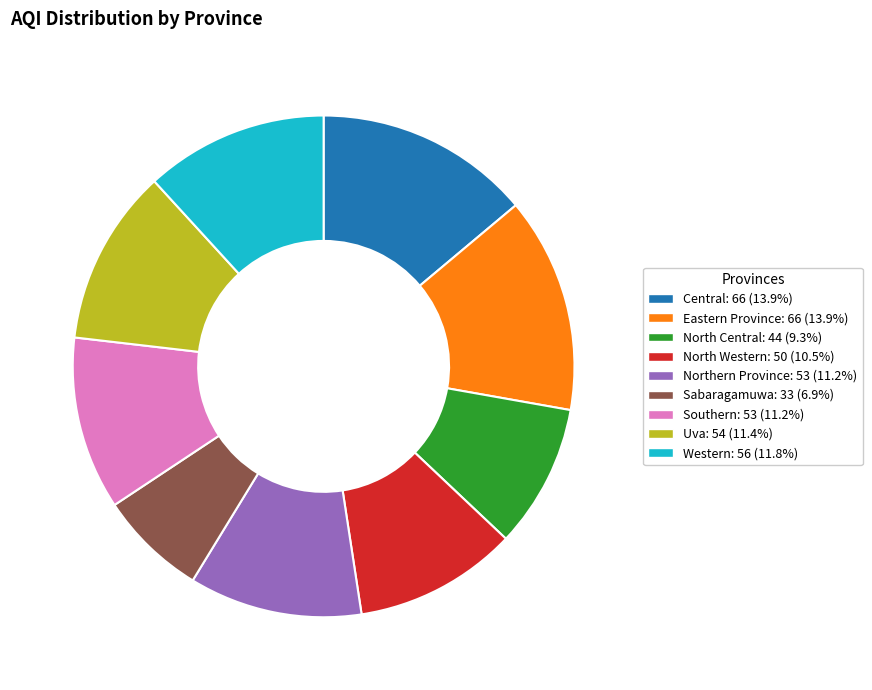

Approximately how many times larger is the value at Central: 66 (13.9%) compared to Uva: 54 (11.4%)?

1.2